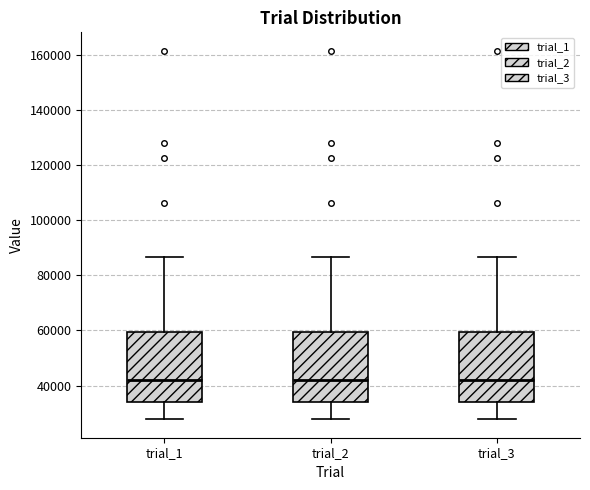

Reading left to right, transcribe this box plot: for each box, give where its median line is, the range the box spans, and where its two whiskers end, as read against the y-axis. The values are not printed on the chart, so give them approximately, as read against the axis.

trial_1: median 42000, box 34000 to 60000, whiskers 28000 to 86000
trial_2: median 42000, box 34000 to 60000, whiskers 28000 to 86000
trial_3: median 42000, box 34000 to 60000, whiskers 28000 to 86000